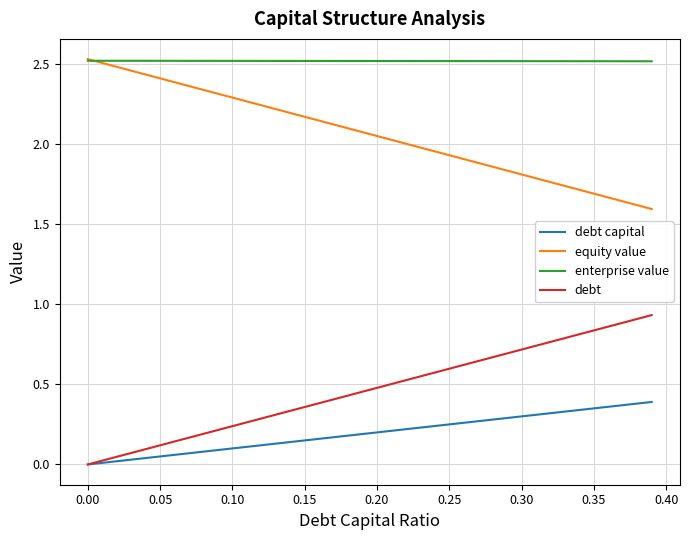

True or false: debt capital and enterprise value intersect in this chart.

False